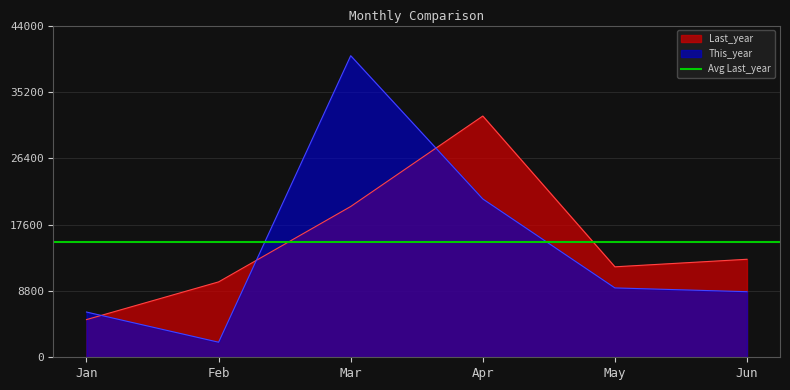

What is the value of the This_year point at the 2nd from the left?

2000